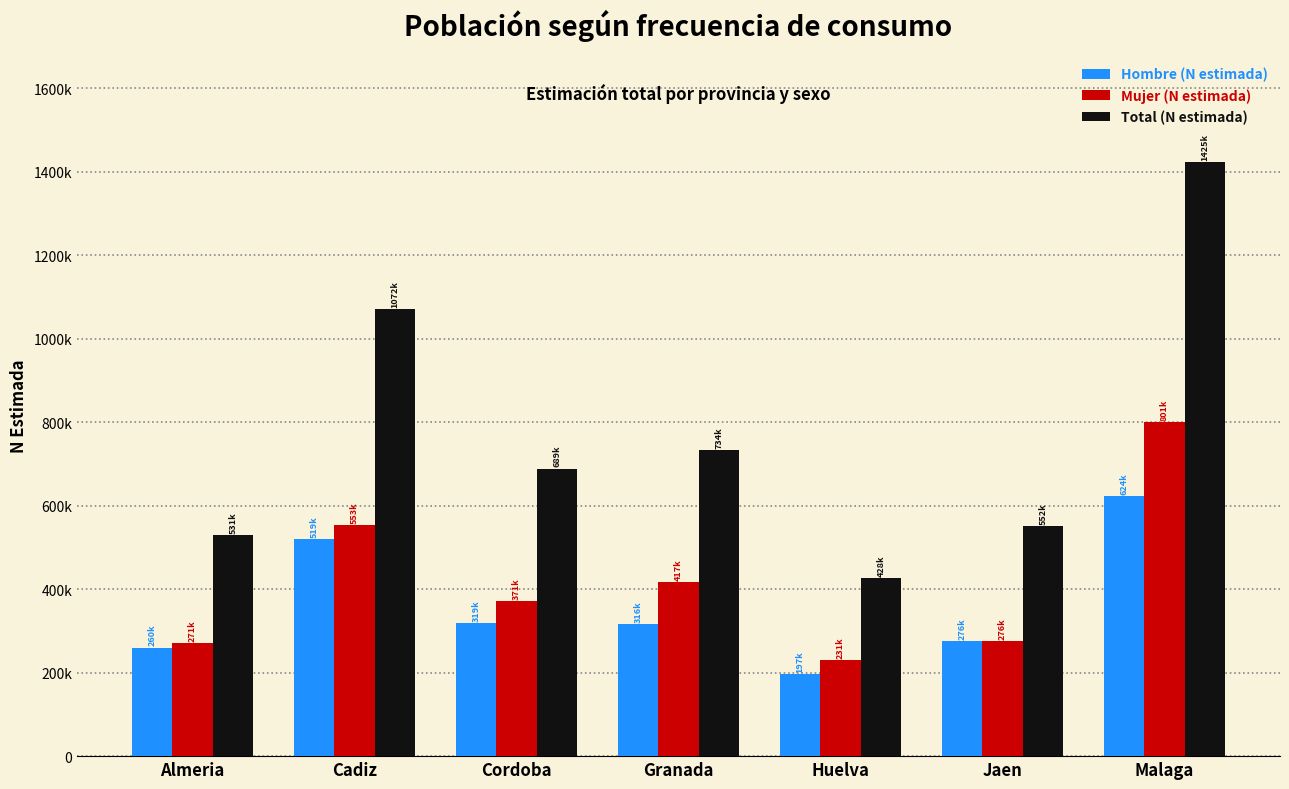

Rank the series at Cordoba from lowest to highest value.

Hombre (N estimada), Mujer (N estimada), Total (N estimada)